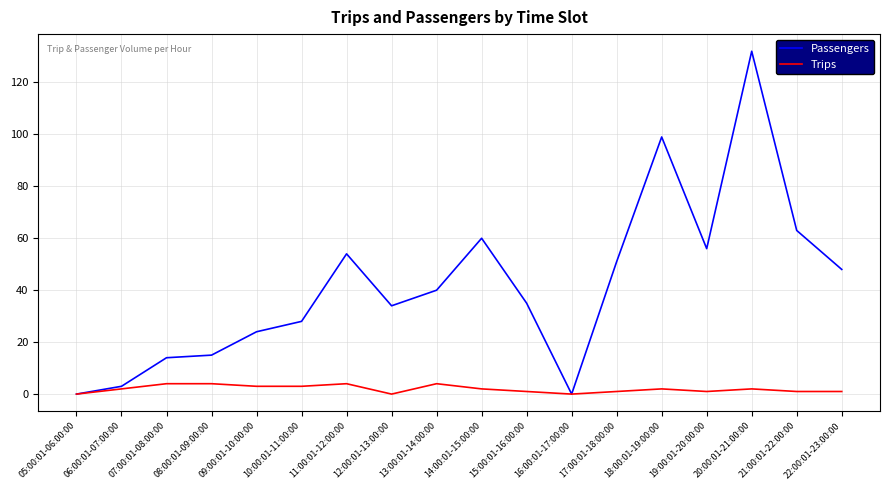

What position from the left is 10:00:01-11:00:00?

6